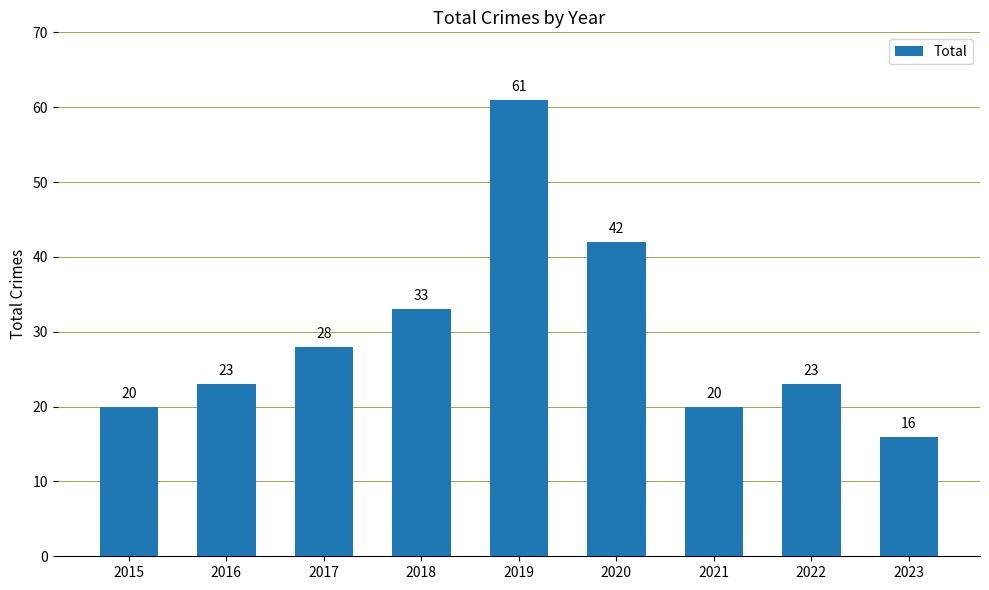

Which category has the lowest value across all series?

2023